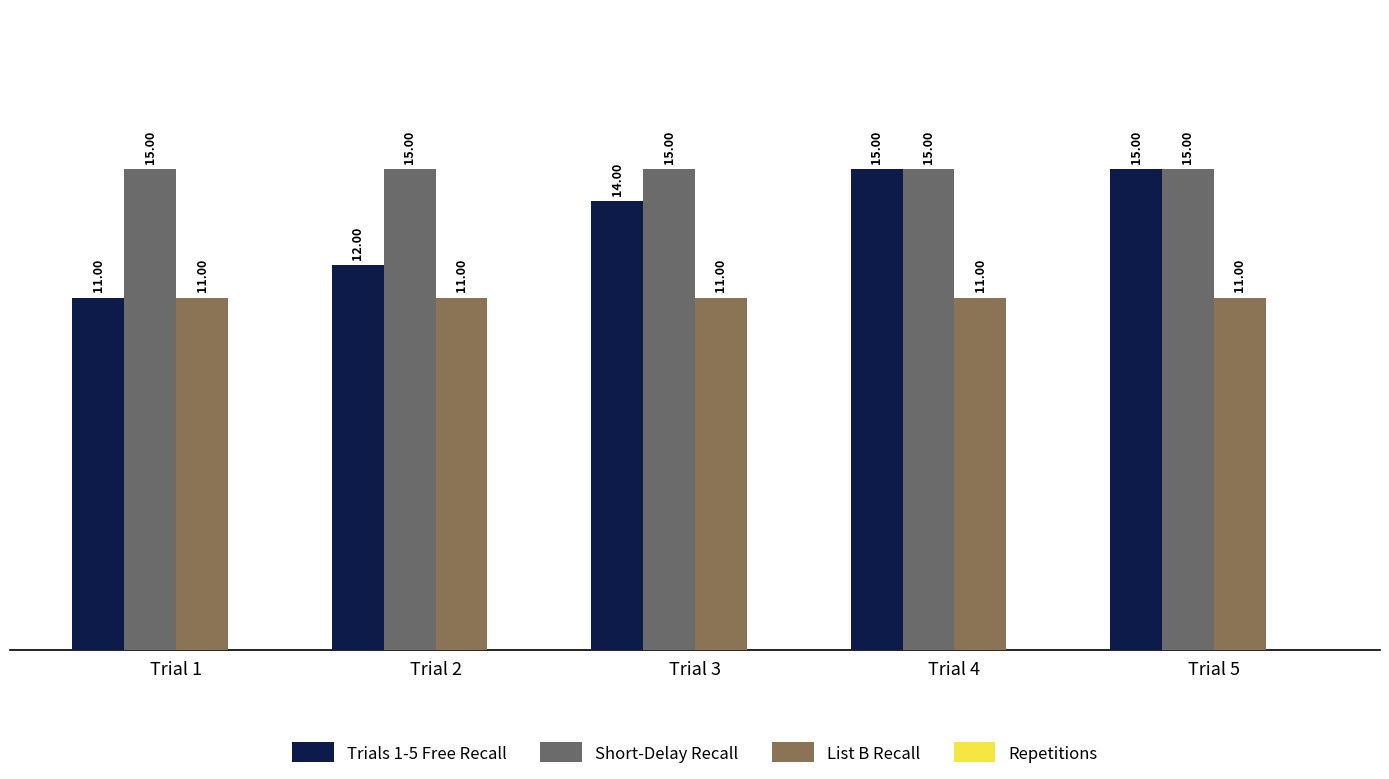

What is the sum of the Trials 1-5 Free Recall values at Trial 3 and Trial 1?

25